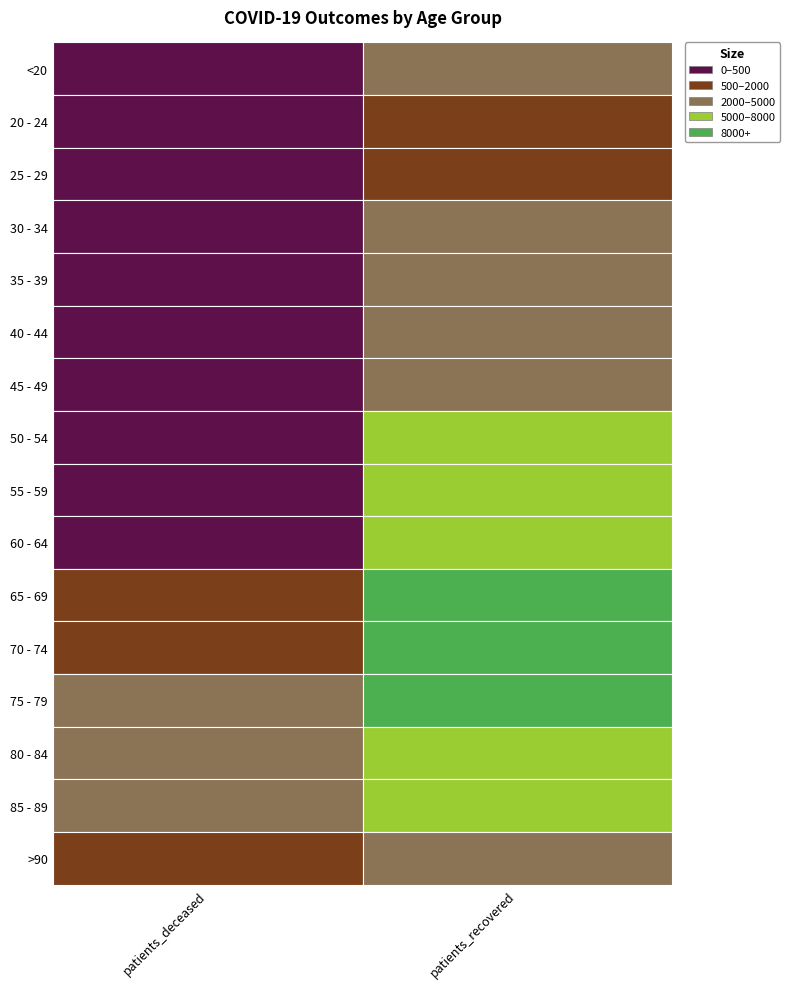

Which series has the largest total across all categories?

75 - 79